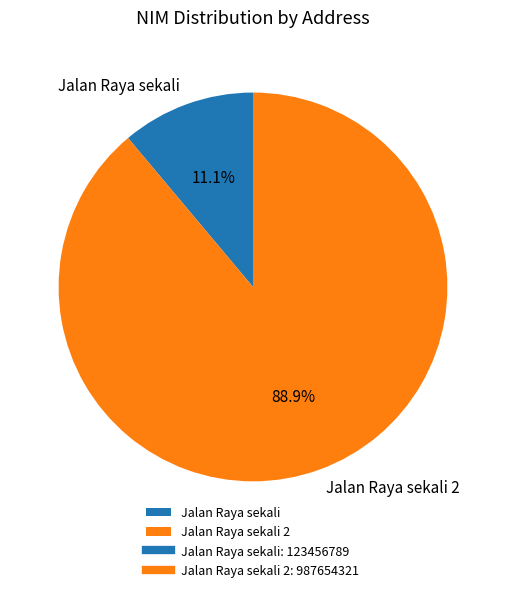

Between Jalan Raya sekali 2 and Jalan Raya sekali, which is larger?

Jalan Raya sekali 2